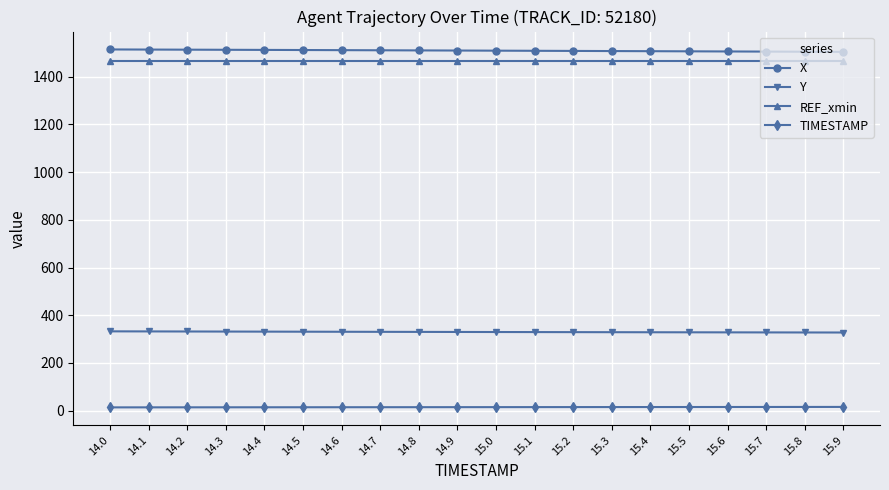

What is the spread (max minus min) of values at 15.4?

1491.3